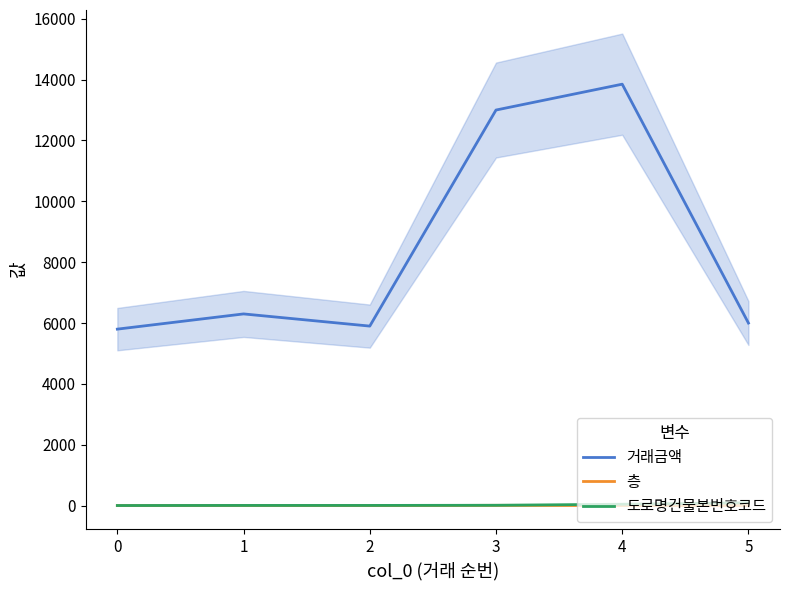

At how many categories does at least one series exceed 5727?

6